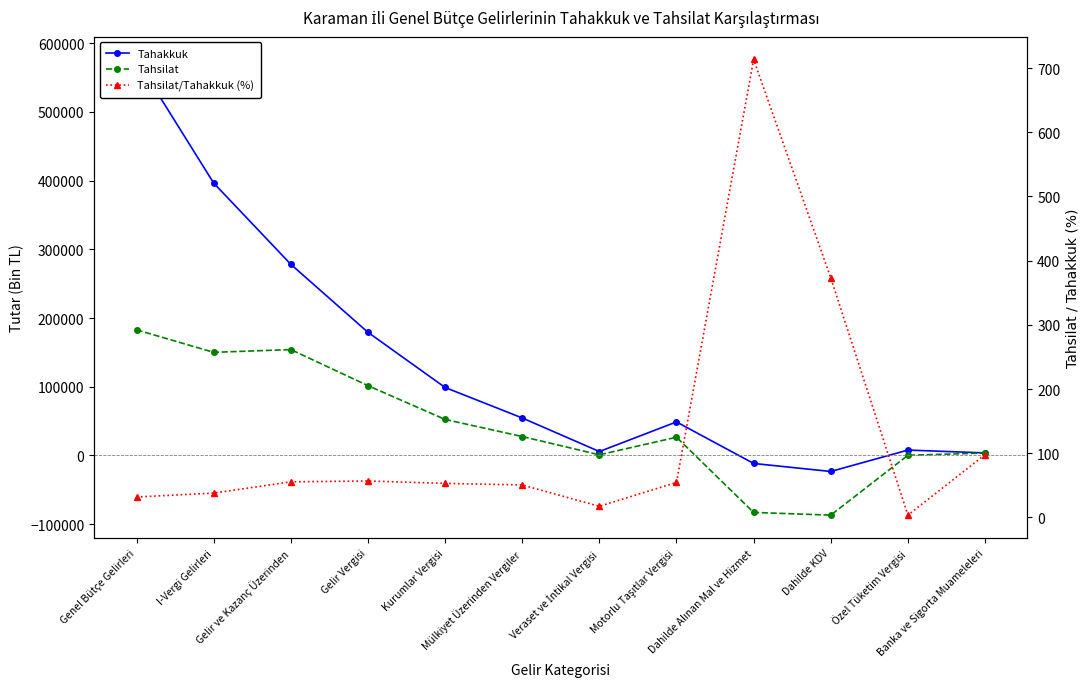

How many interior local valleys does the Tahsilat/Tahakkuk (%) series have?

2